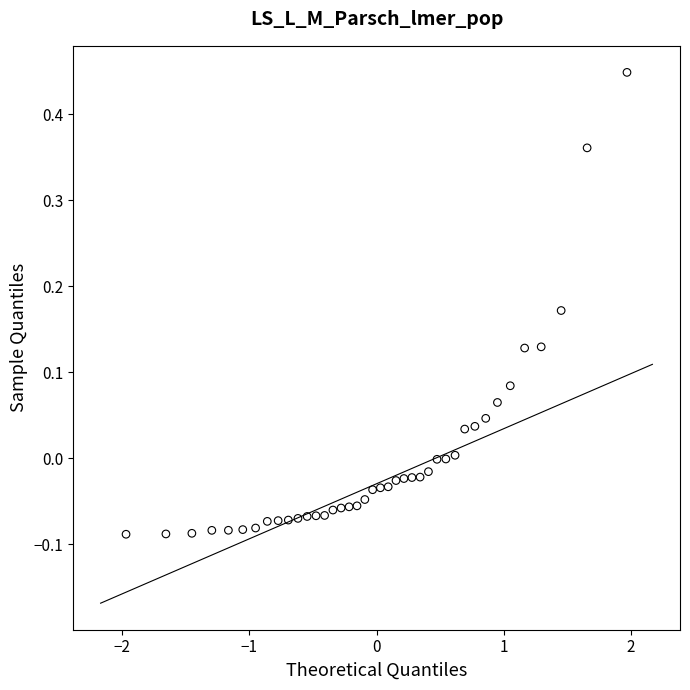

What is the range of Y values (max minus min)?

0.5